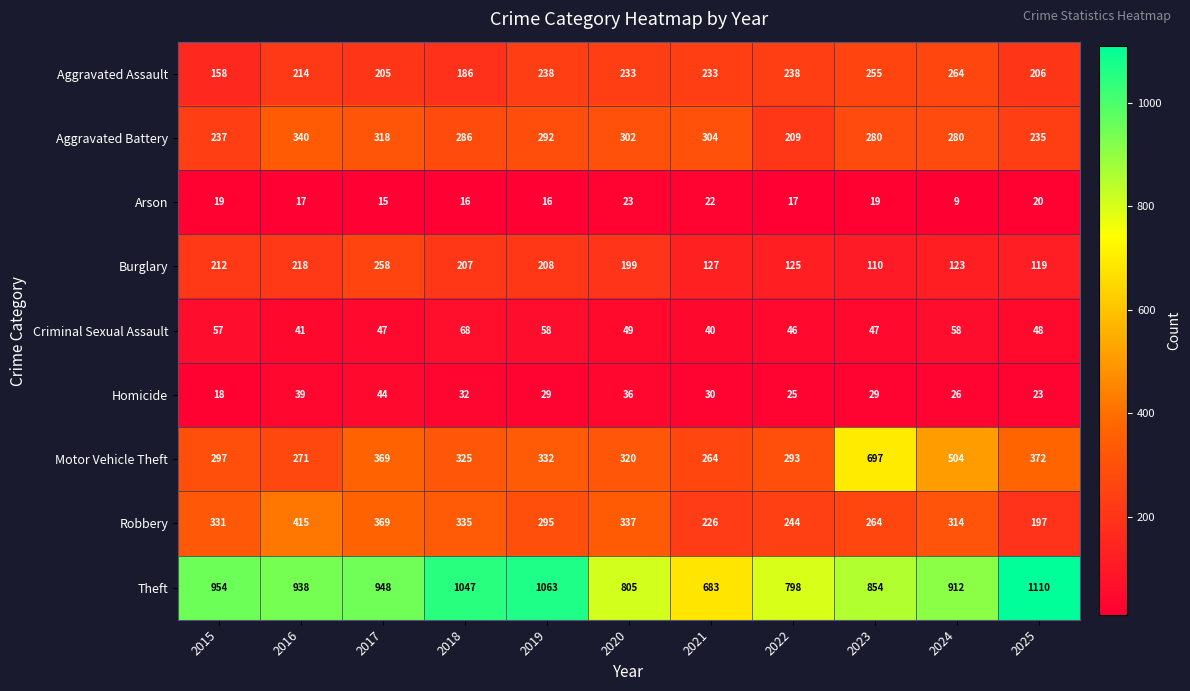

What is the sum of all Homicide values?

331